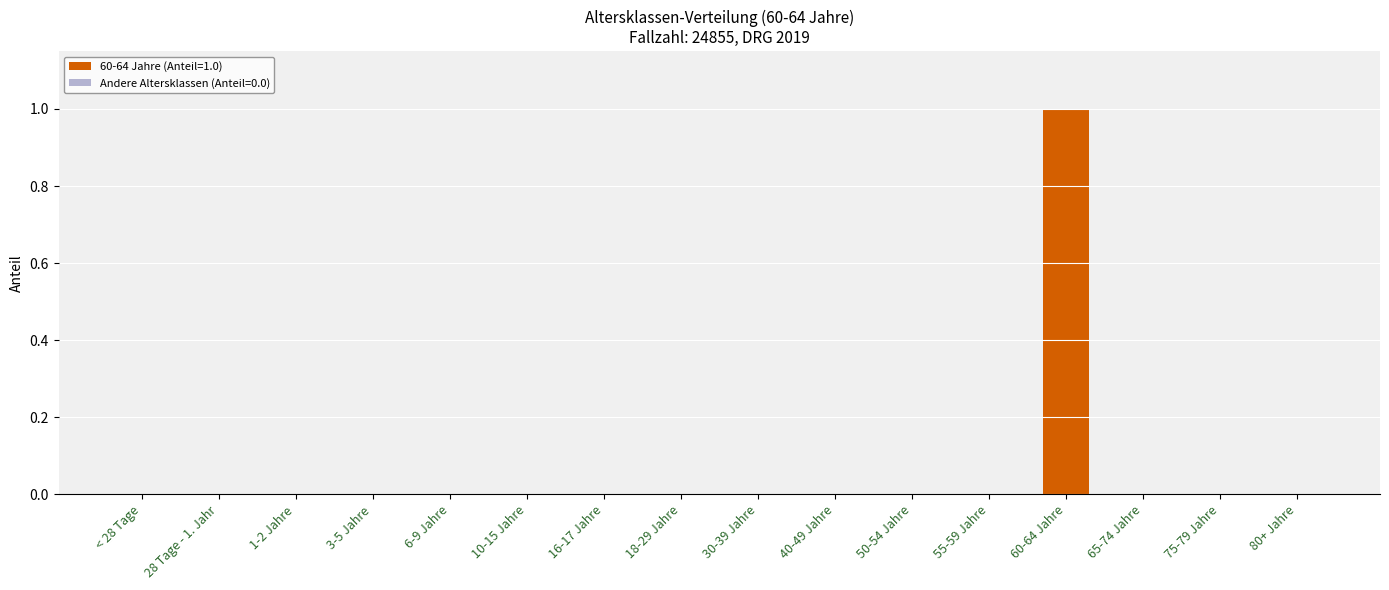

Does the chart contain stacked bars?

No